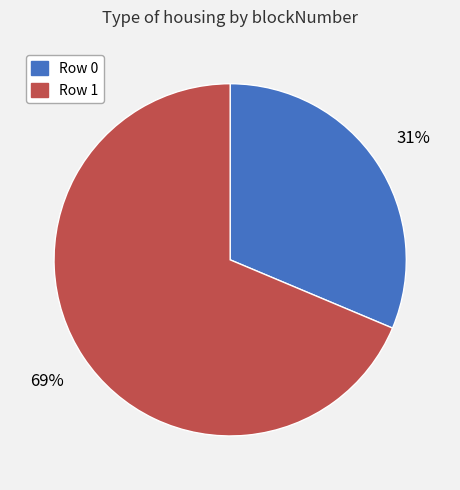

Which category has the biggest portion of the pie?

Row 1